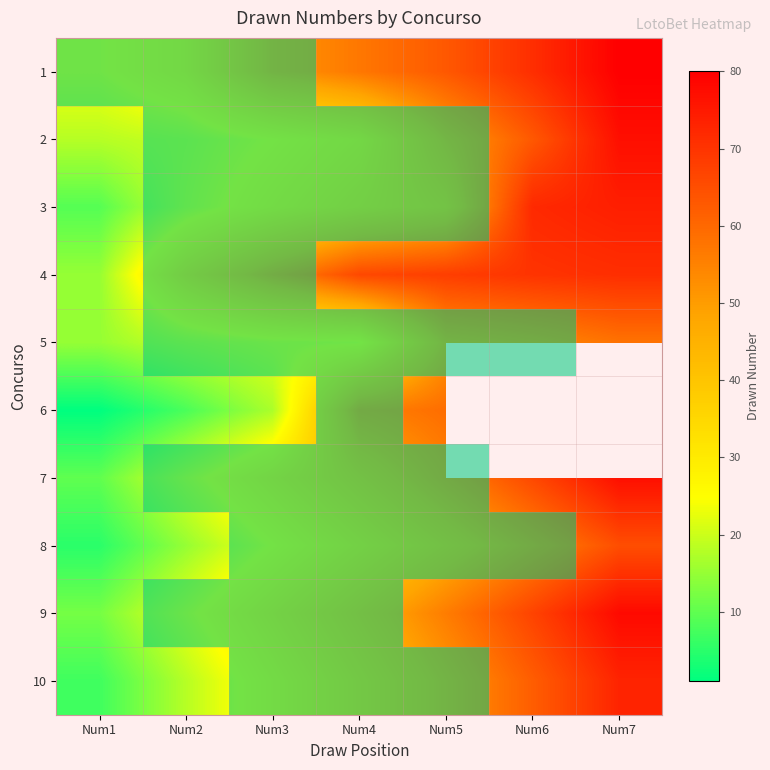

How many data points in 1 are above 57?

3